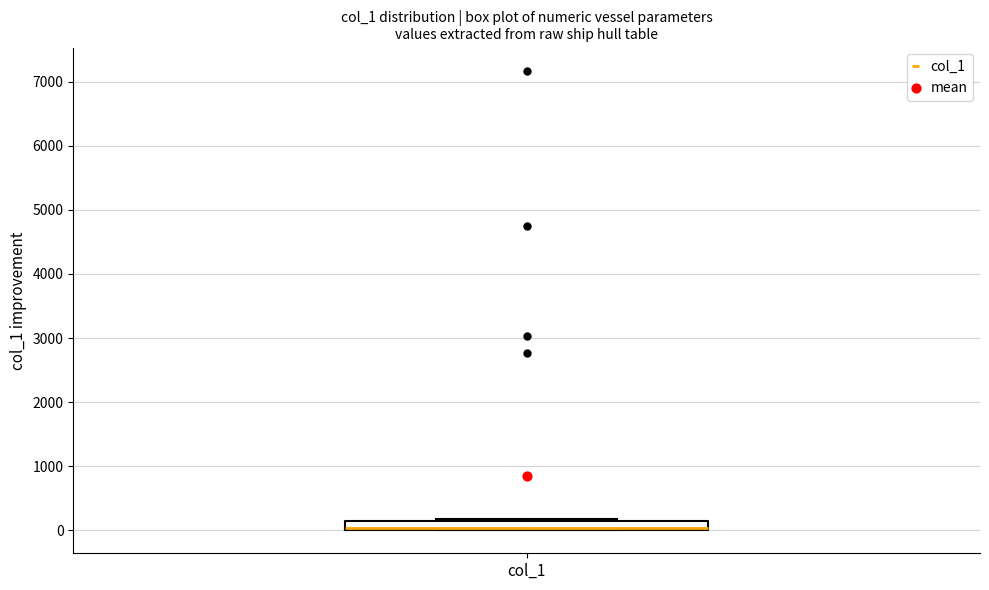

Where is the upper edge of the box for col_1 on the y-axis? The values are not printed on the chart, so give them approximately, as read against the axis.

100